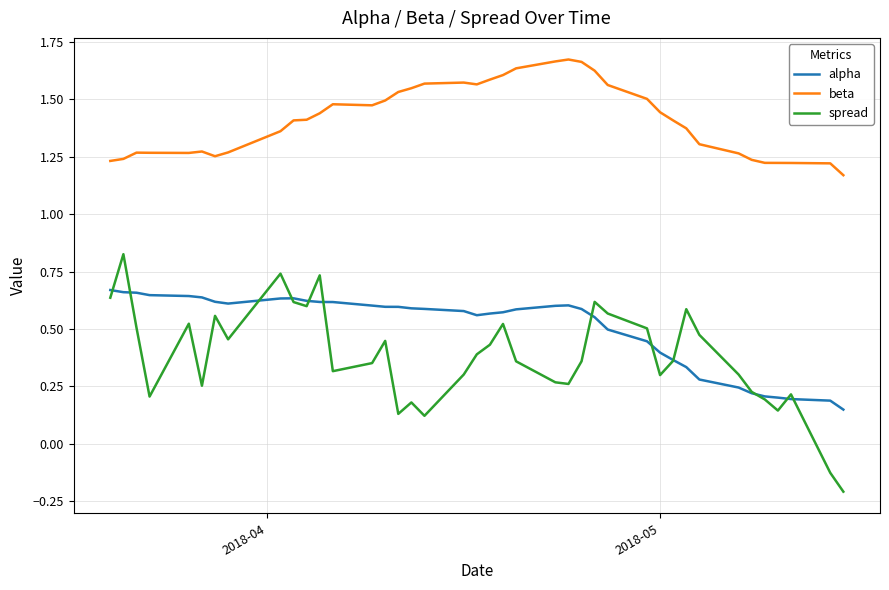

What are all the series names shown in the legend?

alpha, beta, spread